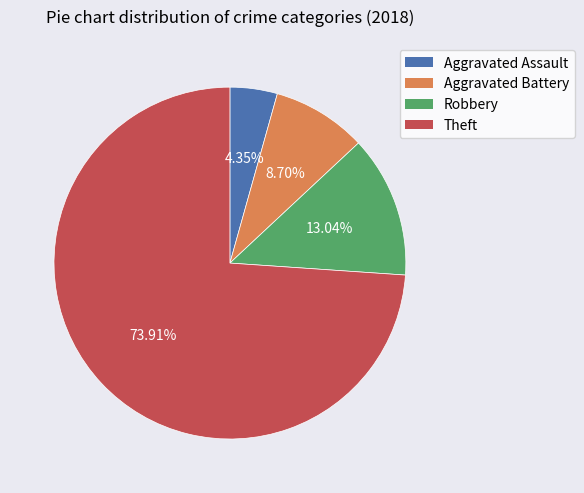

The Aggravated Assault slice represents 4% of the pie. True or false?

True